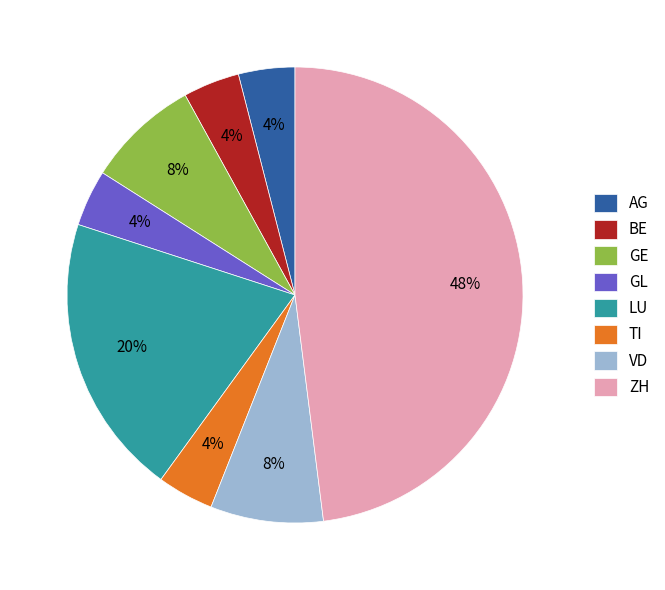

Which slice is the largest?

ZH